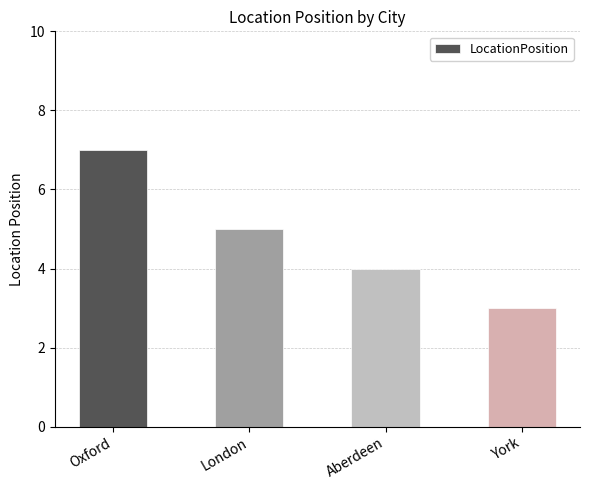

Reading left to right, transcribe all the data shown in this chart.

7	5	4	3